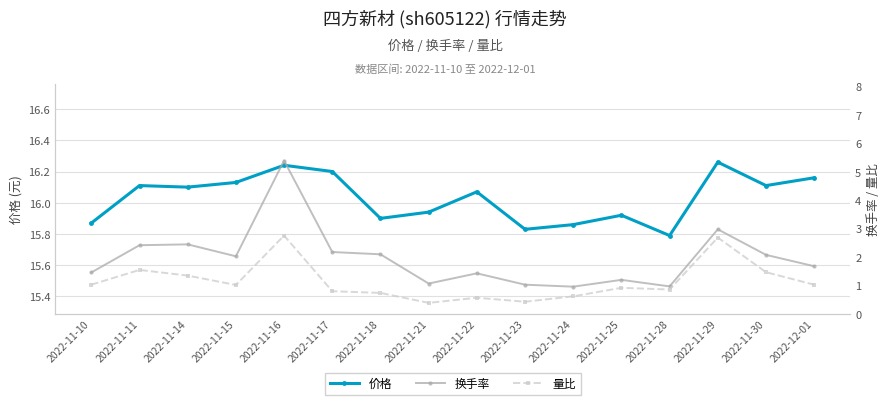

True or false: 换手率 has a value of 1.1 at 2022-11-21.

True